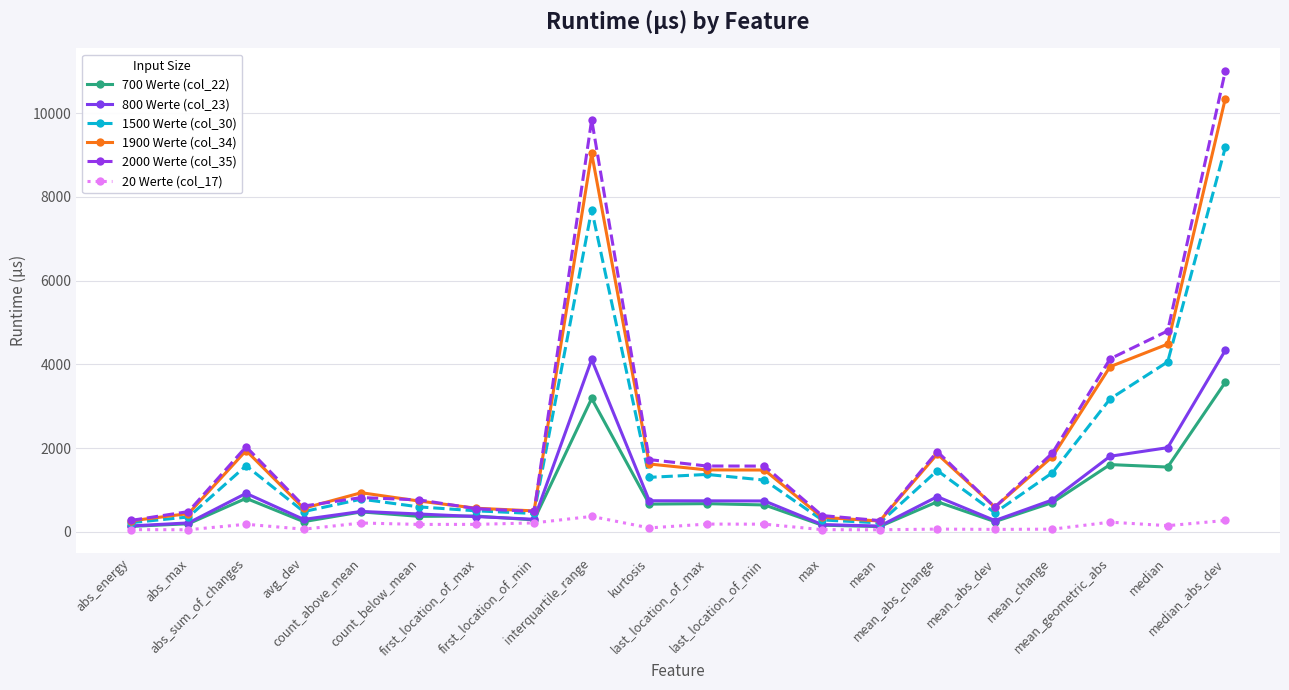

List the series in order of their peak value, highest first.

2000 Werte (col_35), 1900 Werte (col_34), 1500 Werte (col_30), 800 Werte (col_23), 700 Werte (col_22), 20 Werte (col_17)